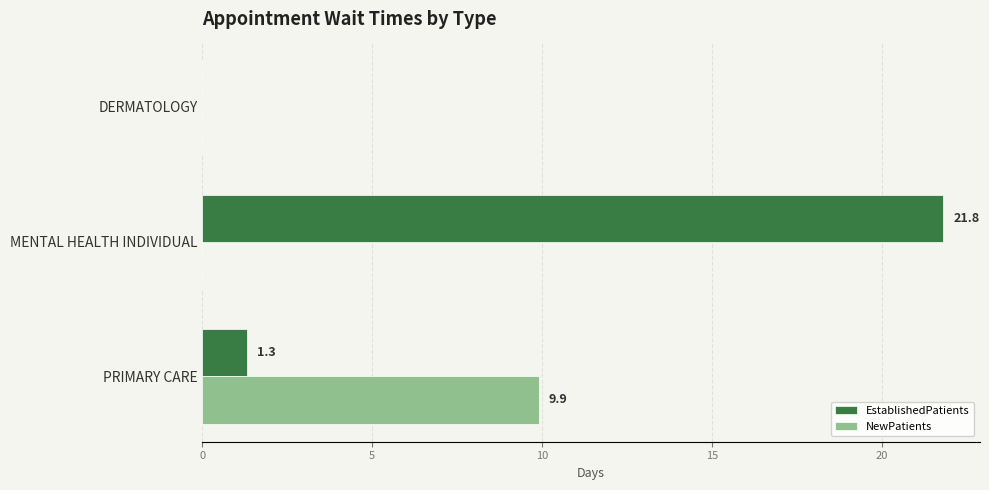

Which series has the largest total across all categories?

EstablishedPatients